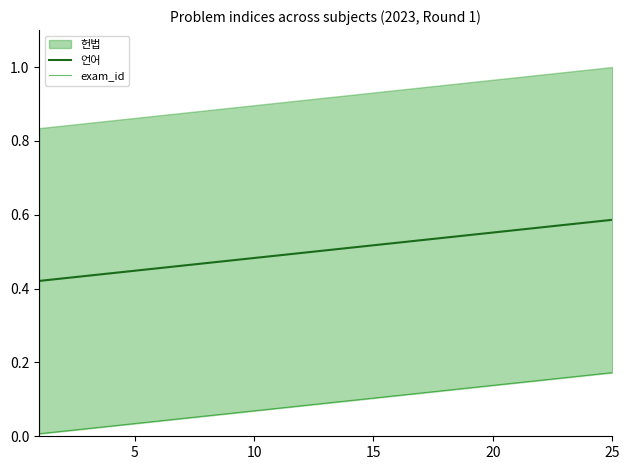

What is the value of the exam_id point at the 15th from the left?

0.1